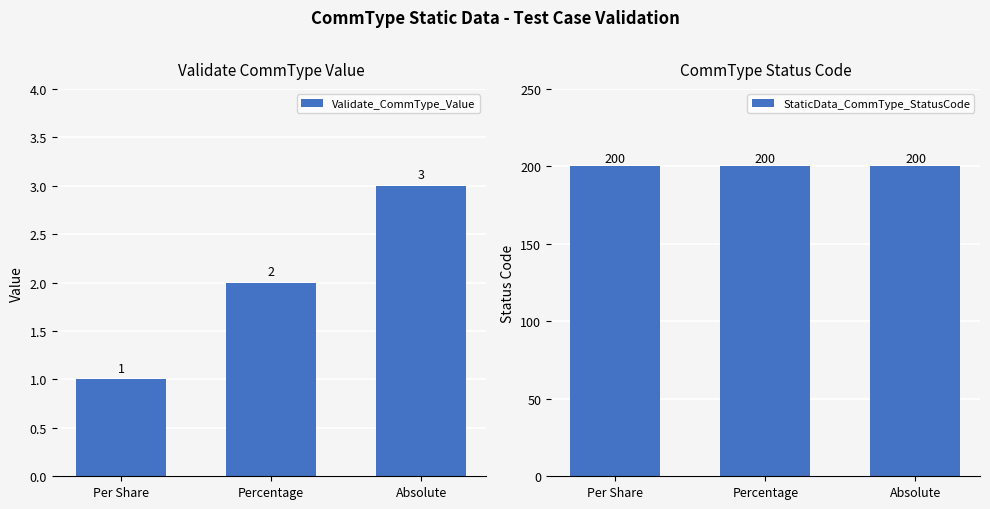

What is the difference between the maximum and minimum values in the Validate_CommType_Value series?

2